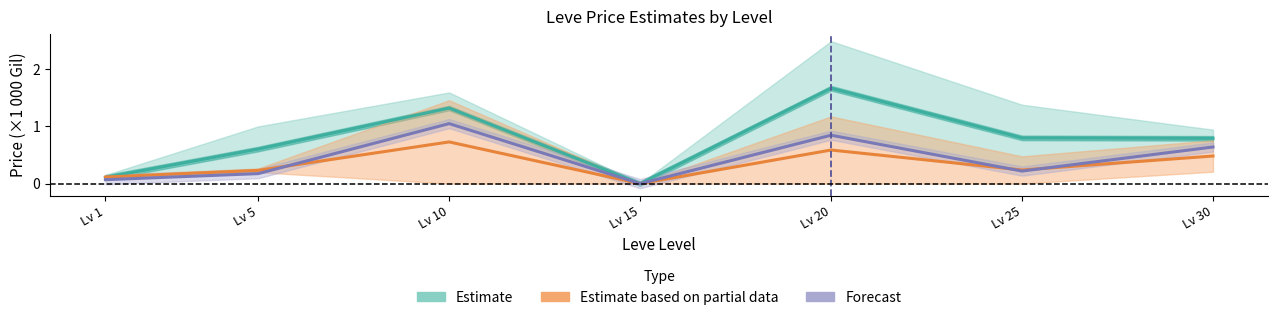

Is the value of Estimate at Lv 20 greater than the value of Forecast at Lv 15?

Yes